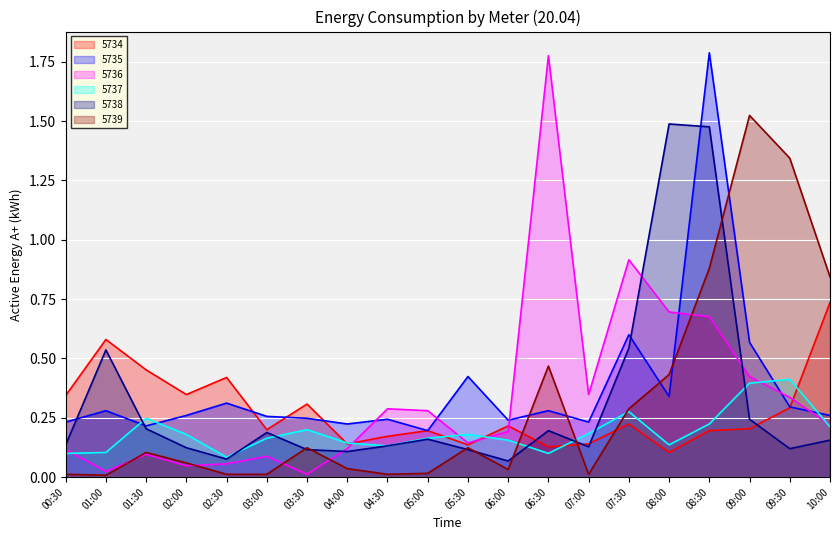

At which category does the chart reach its minimum across all series?

01:00